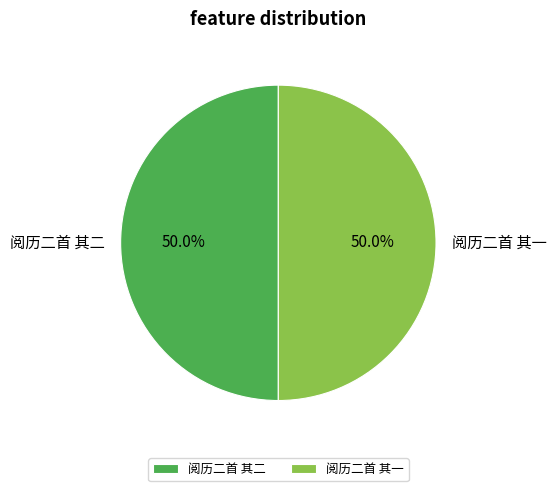

Is it true that 阅历二首 其二 is 57% of the pie?

False